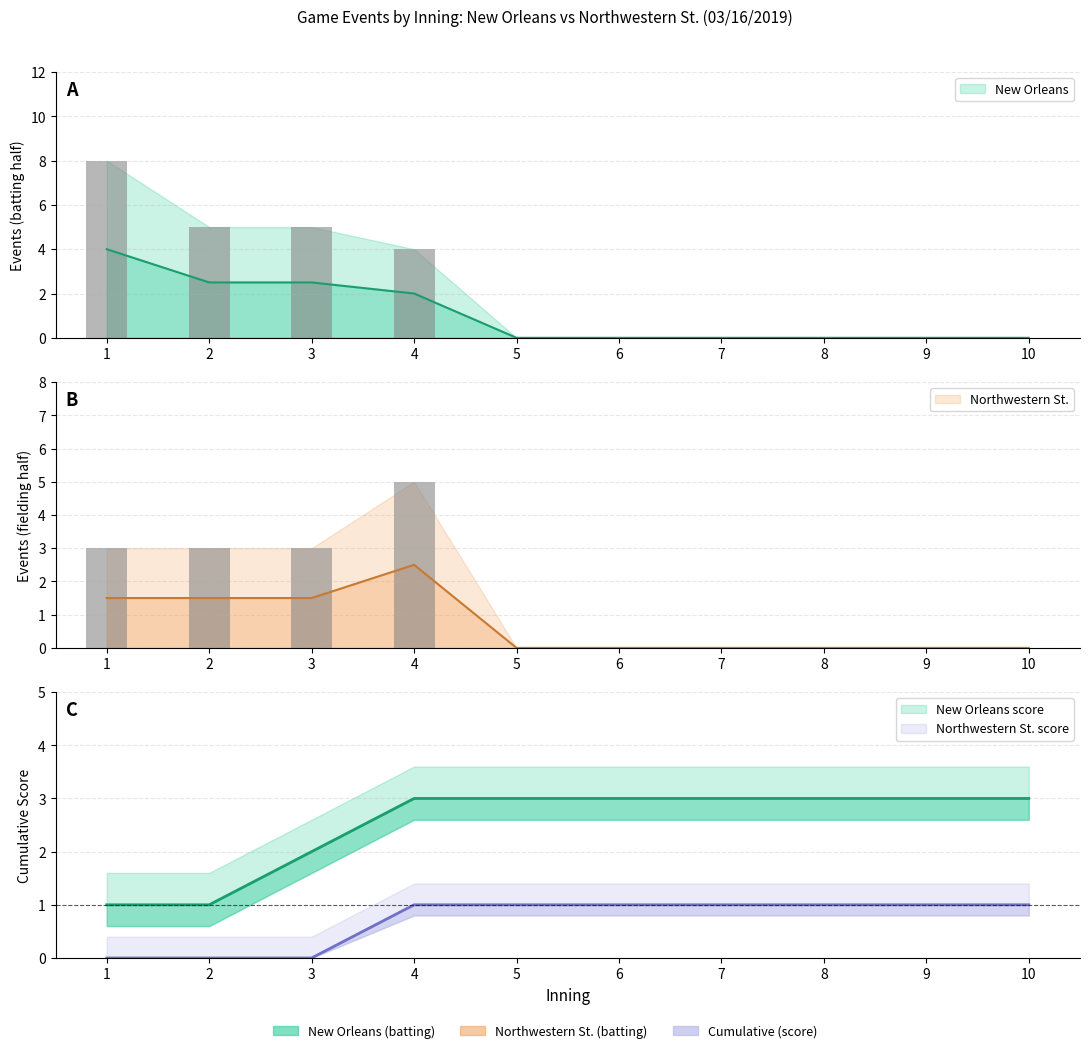

Does the chart contain stacked bars?

No